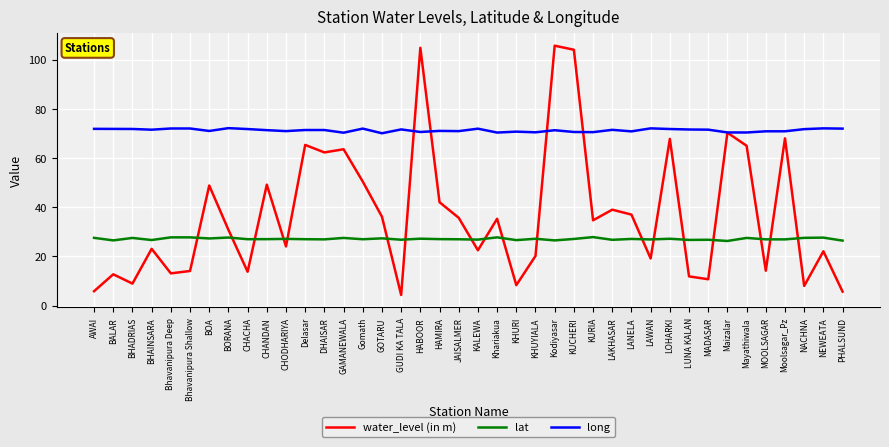

List the series in order of their peak value, highest first.

water_level (in m), long, lat